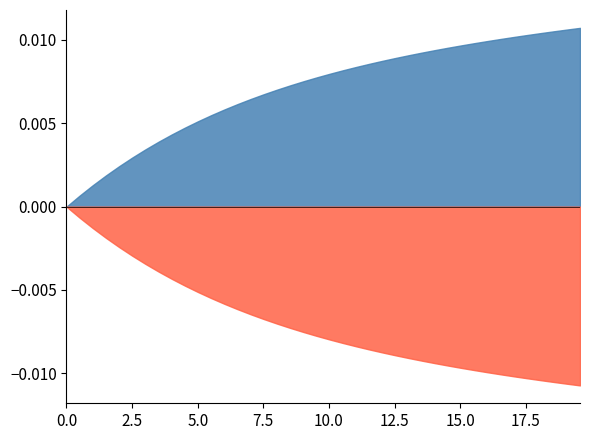

True or false: I and S intersect in this chart.

False